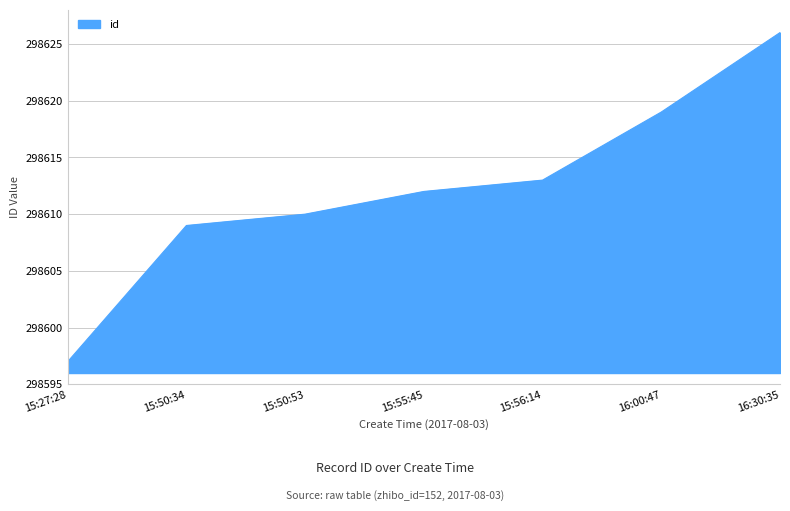

List the labels in order of value, smallest first.

15:27:28, 15:50:34, 15:50:53, 15:55:45, 15:56:14, 16:00:47, 16:30:35